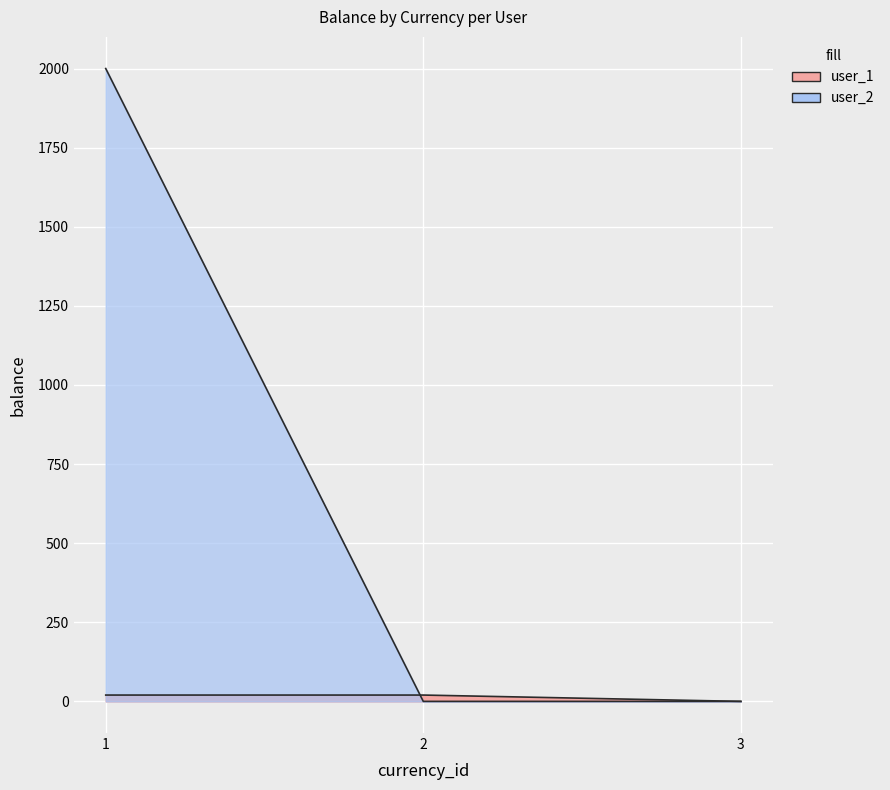

Reading left to right, extract all data points from this chart.

20	20	0	2000	0	0